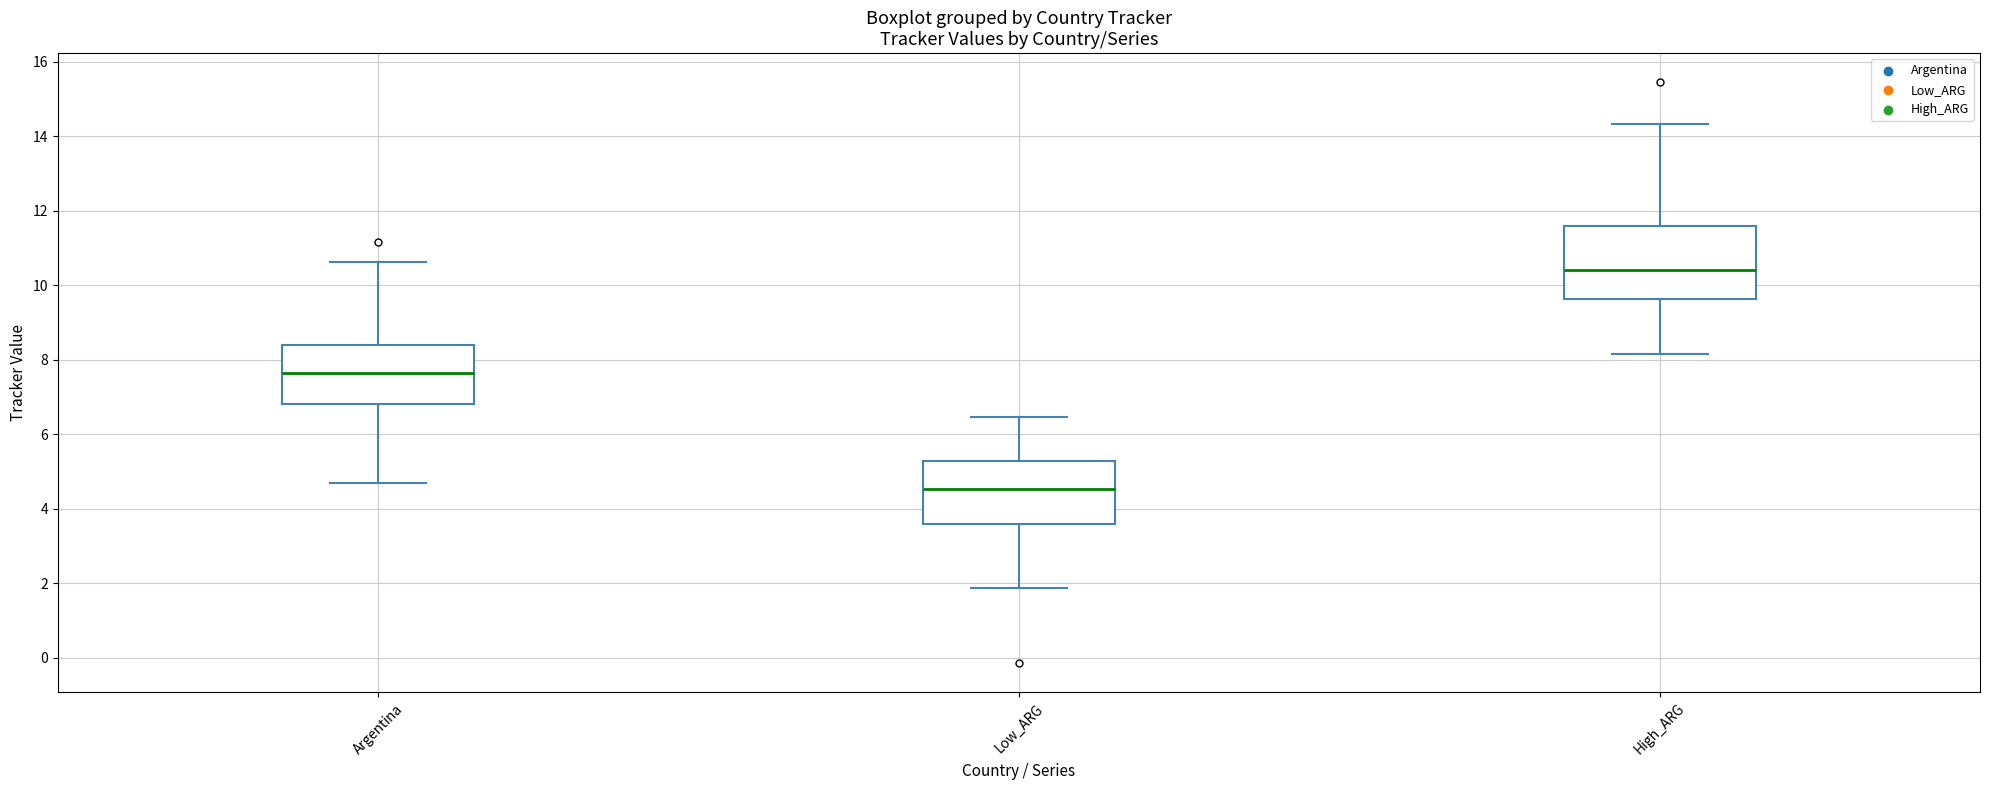

Where is the upper edge of the box for Argentina on the y-axis? The values are not printed on the chart, so give them approximately, as read against the axis.

8.4